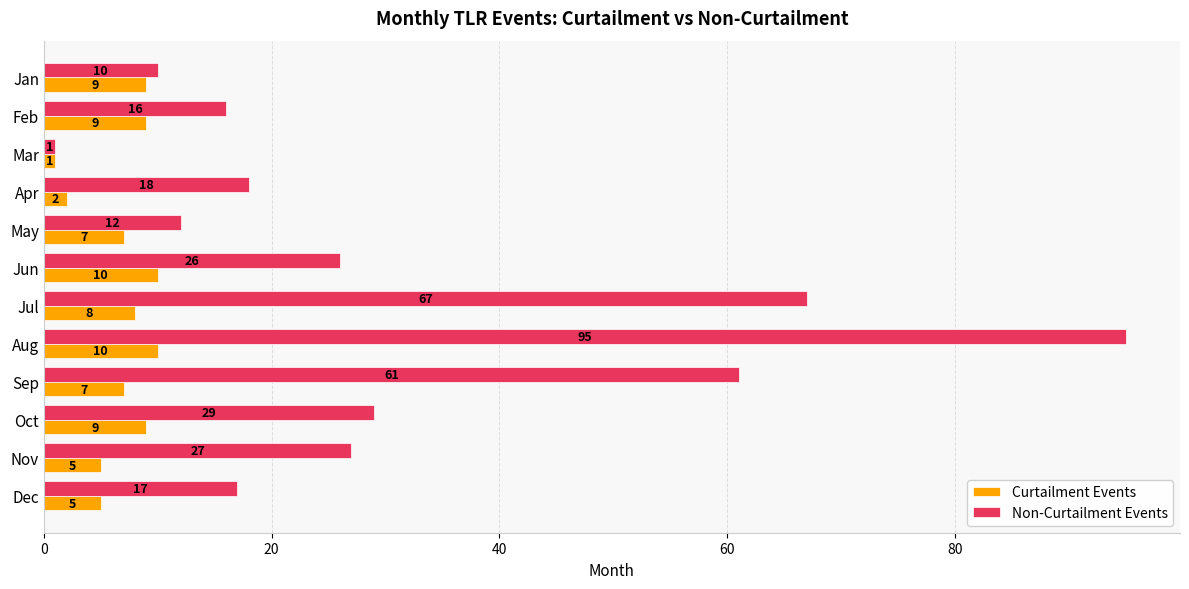

Which series changed the most between May and Aug?

Non-Curtailment Events